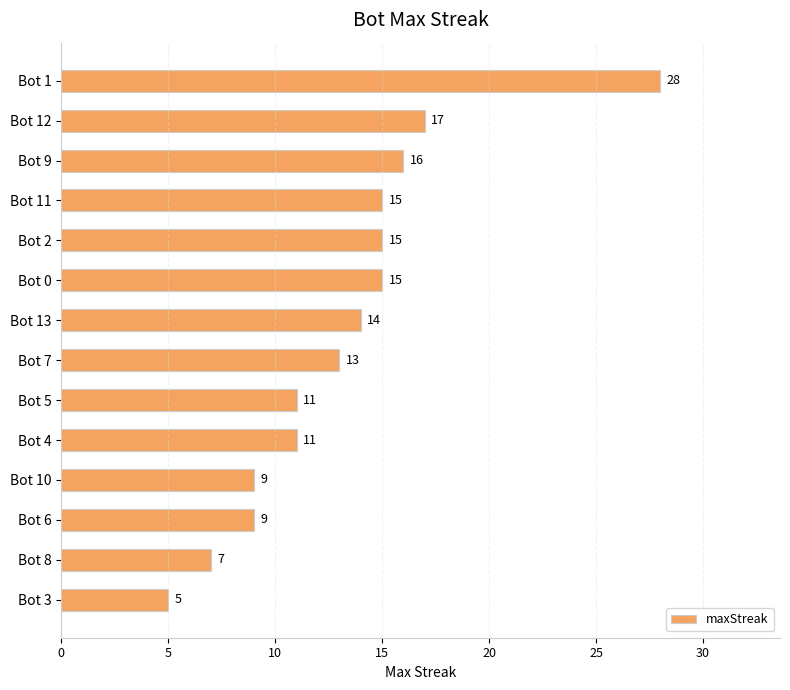

The value at Bot 8 is 4. True or false?

False